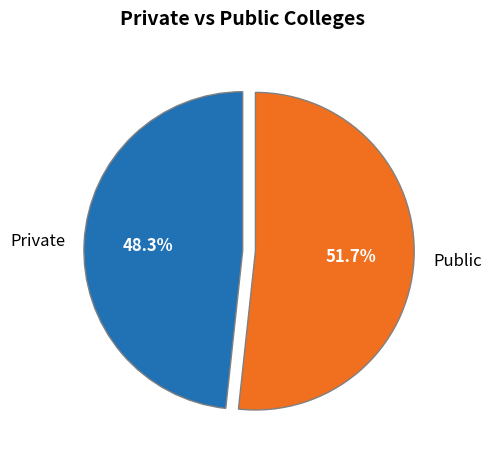

Rank the categories by value from highest to lowest.

Public, Private